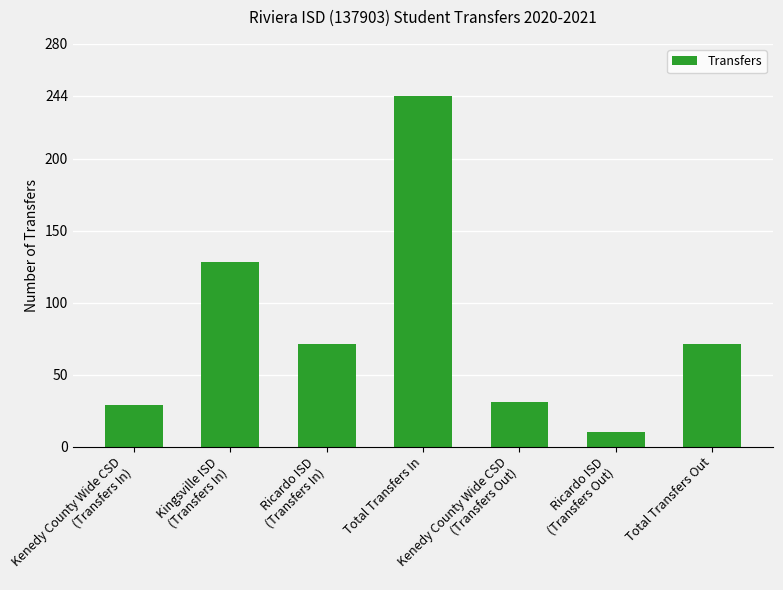

How many values are below 71?

3